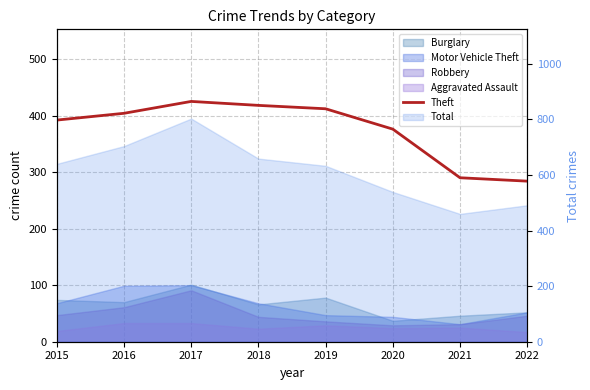

What is the difference between the second highest and minimum values?

134